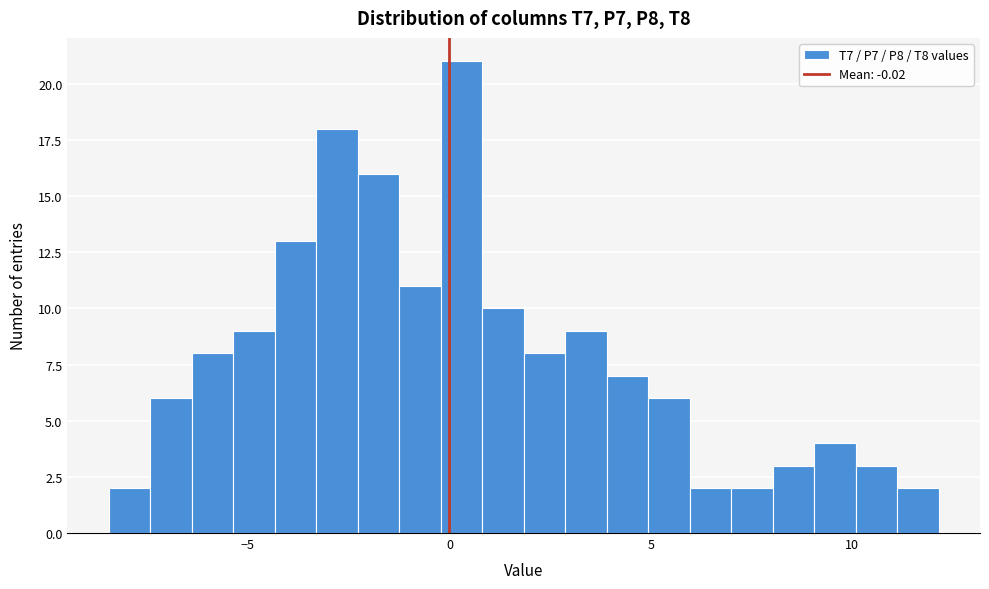

Read against the x-axis, roughly where is the centre of the tallest bar?

0.5